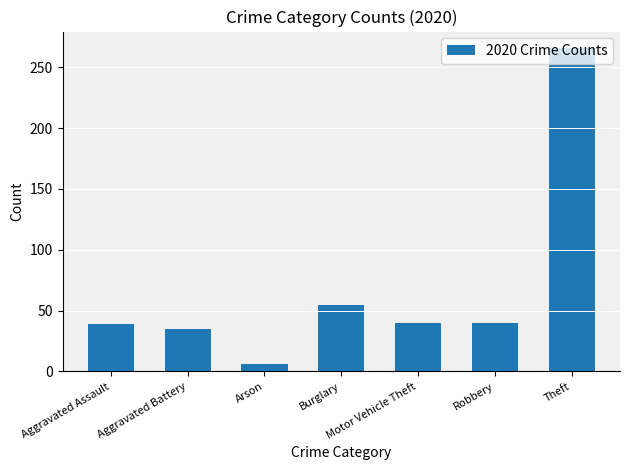

What is the minimum value shown in the chart?

6